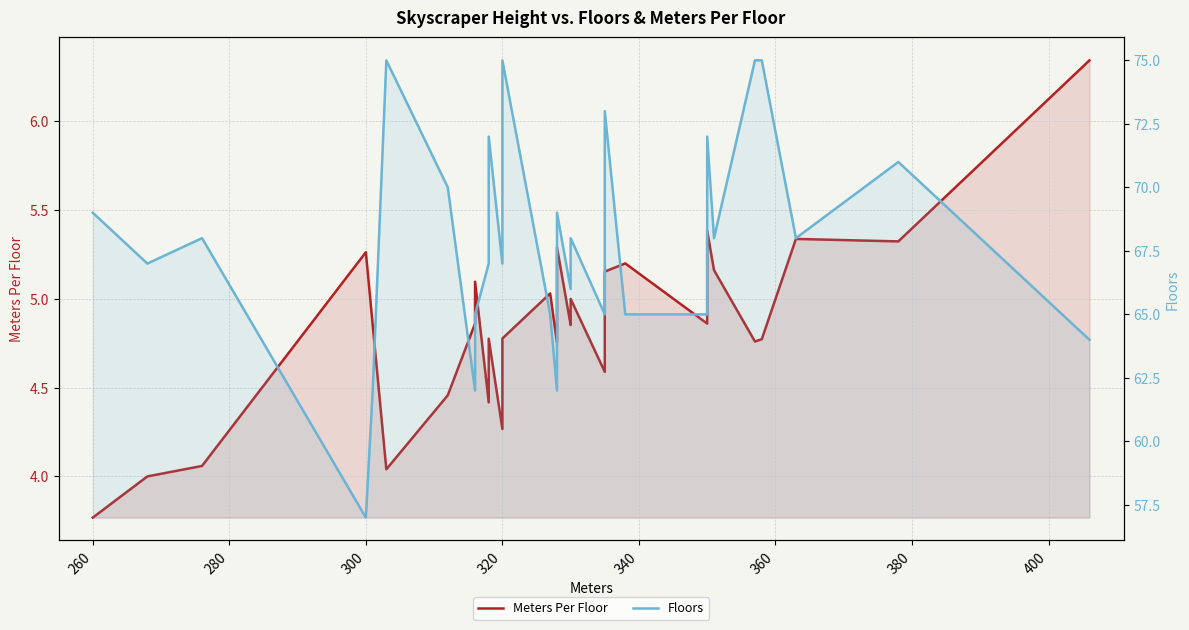

Rank the series at 400 from highest to lowest value.

Floors, Meters Per Floor